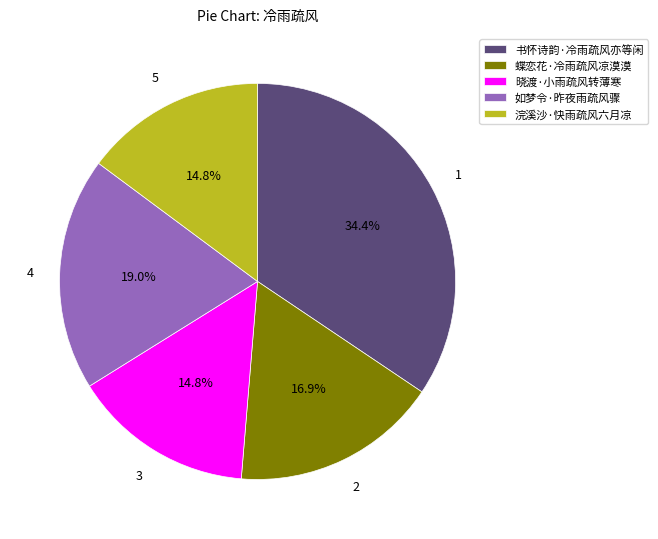

Count the number of slices in the pie.

5